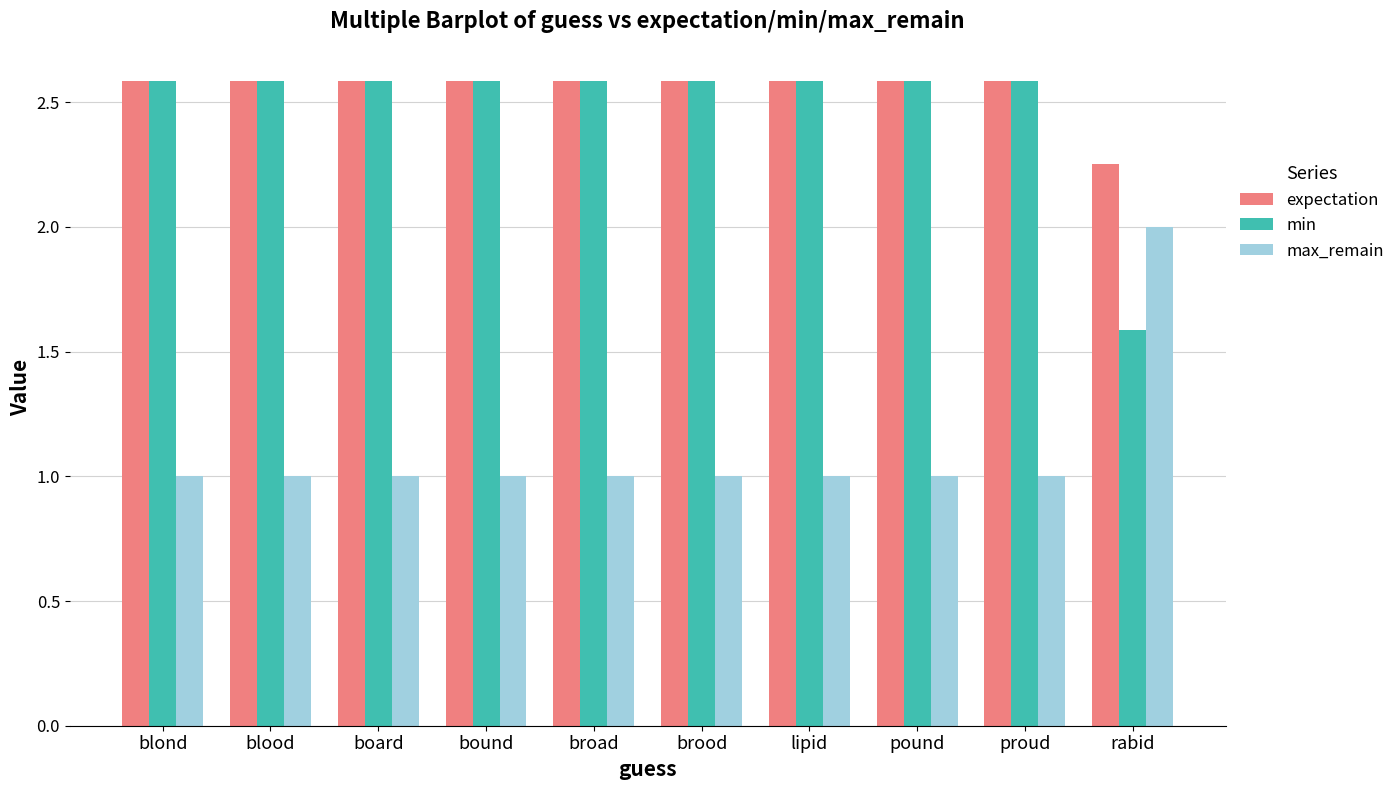

How many expectation values are between 2 and 3?

10